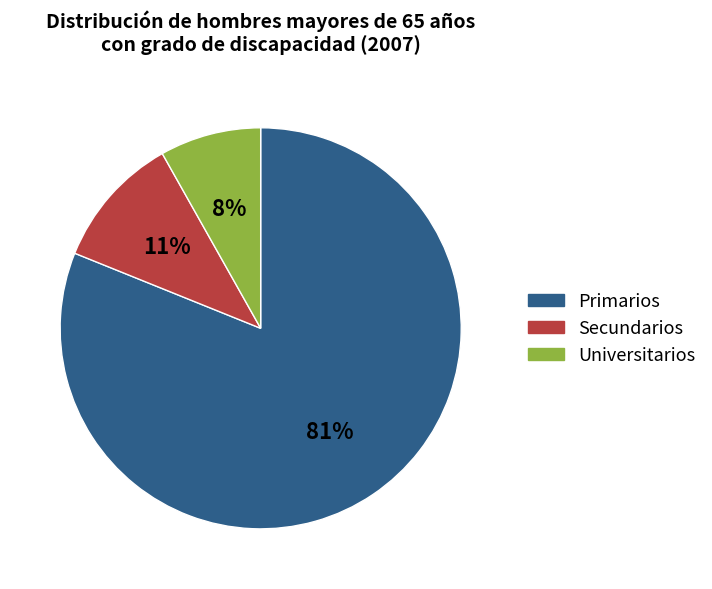

True or false: Primarios accounts for 67% of the total.

False